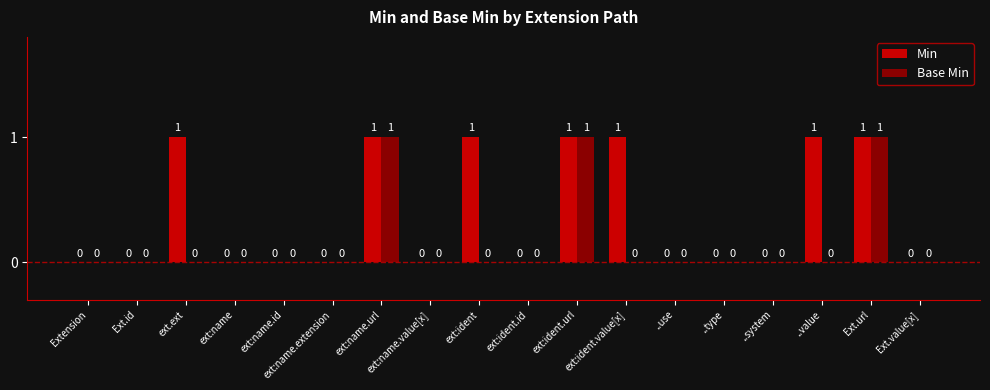

Between Ext.id and ext.ext, which series saw the biggest shift?

Min